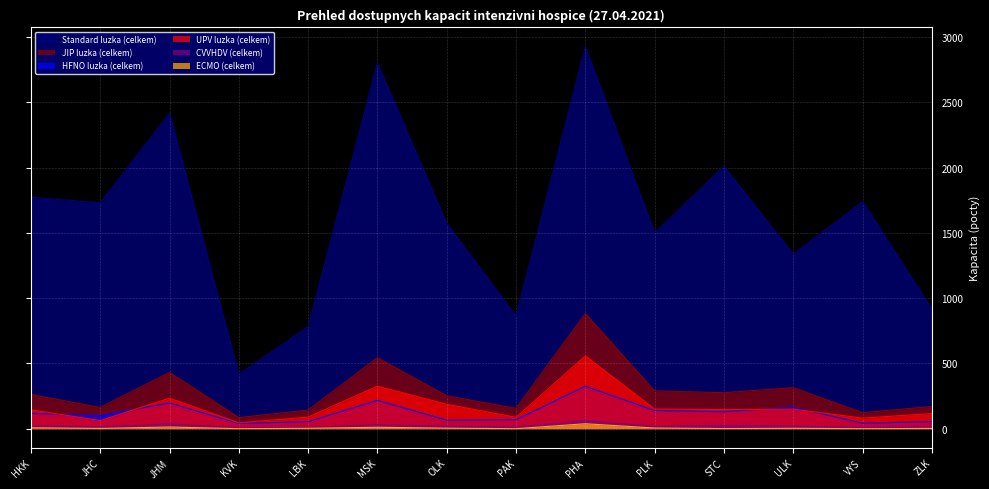

At which category does the chart reach its peak across all series?

PHA